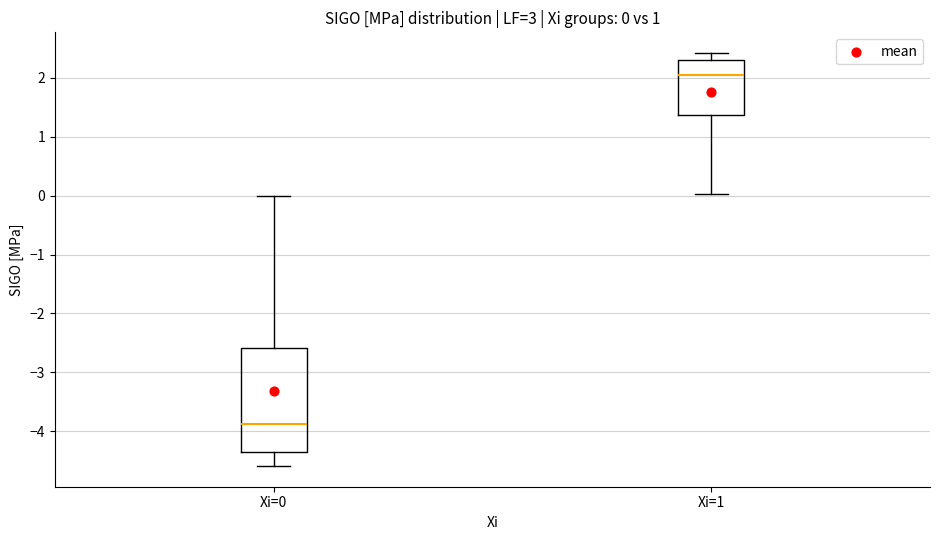

Which box's median line is the lowest?

Xi=0